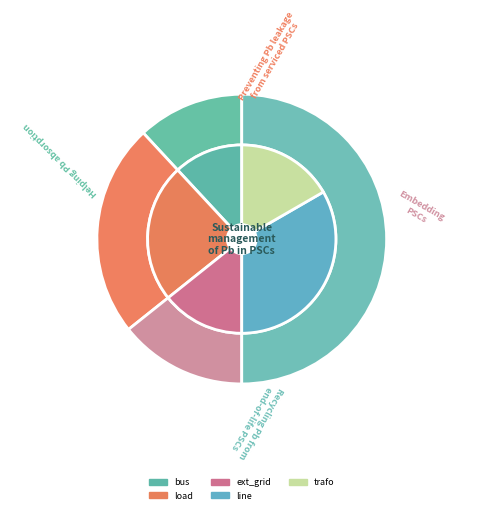

Is other the majority of the pie?

No